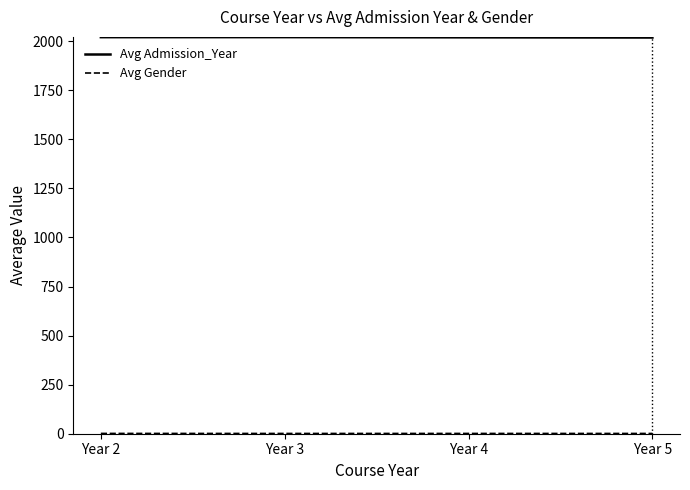

At how many categories does at least one series exceed 527?

4